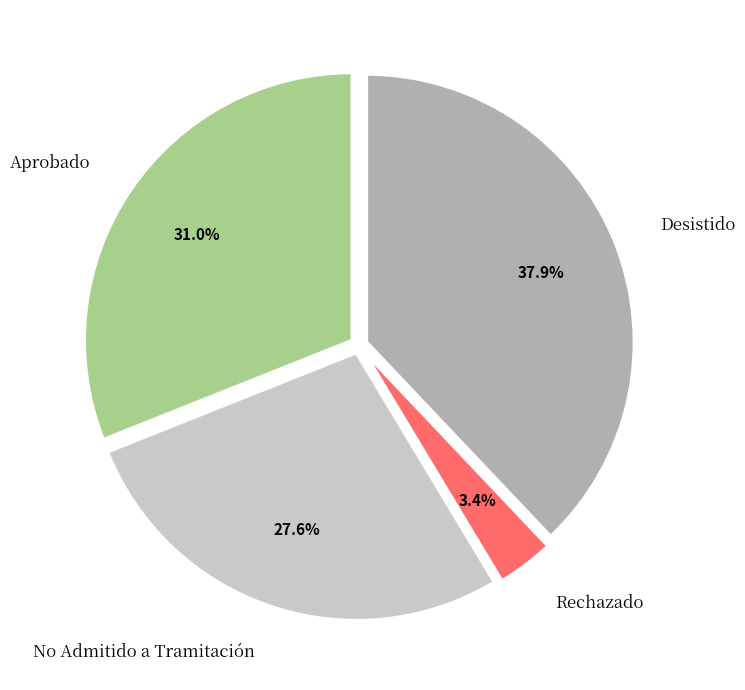

What portion of the pie excludes Aprobado?

69.0%